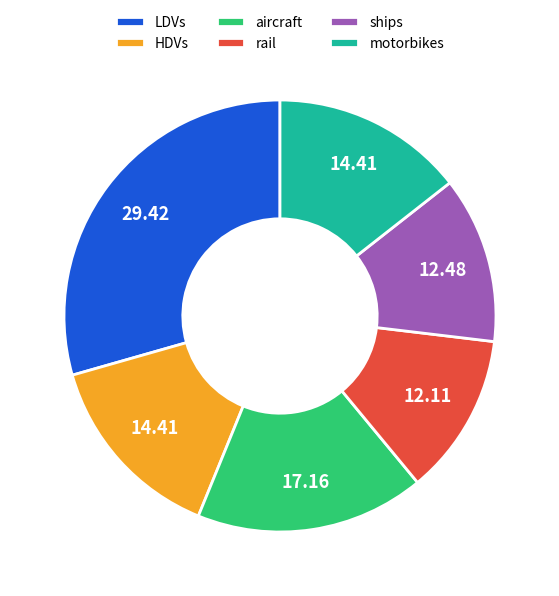

Between aircraft and HDVs, which is larger?

aircraft